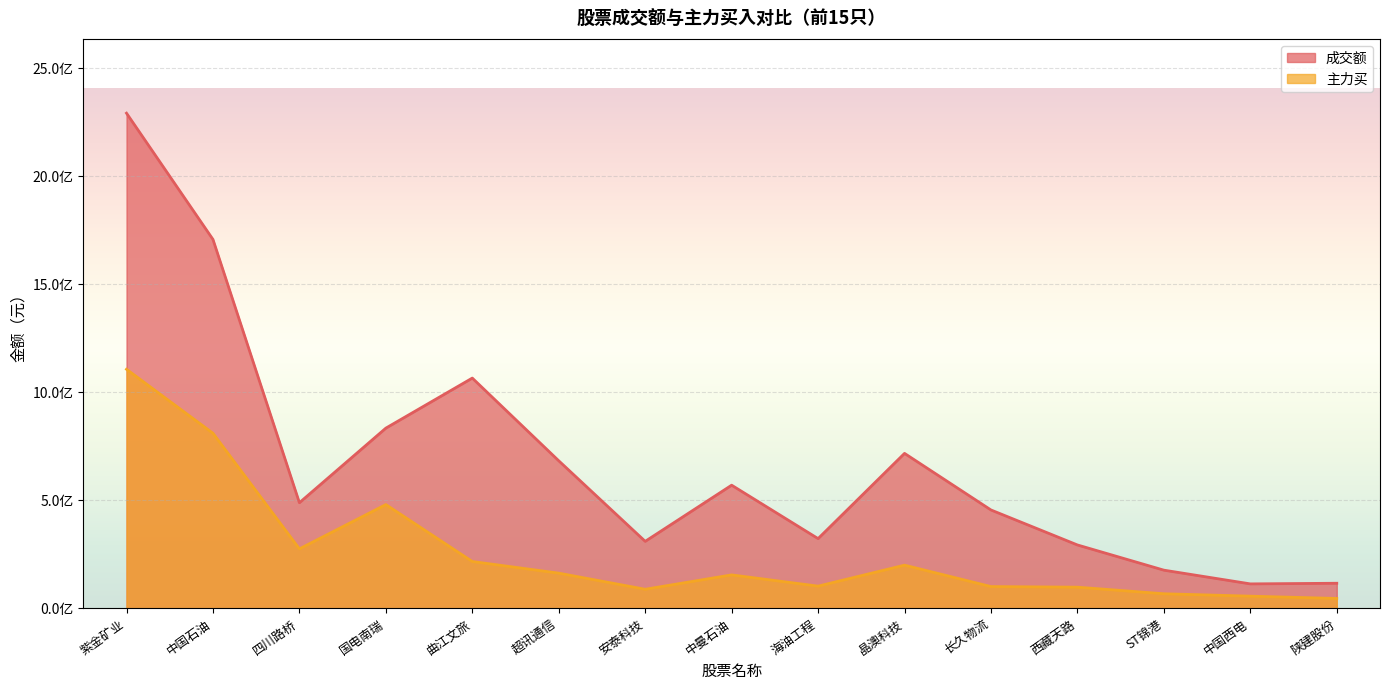

At which label is 成交额 closest to 1203245740?

曲江文旅